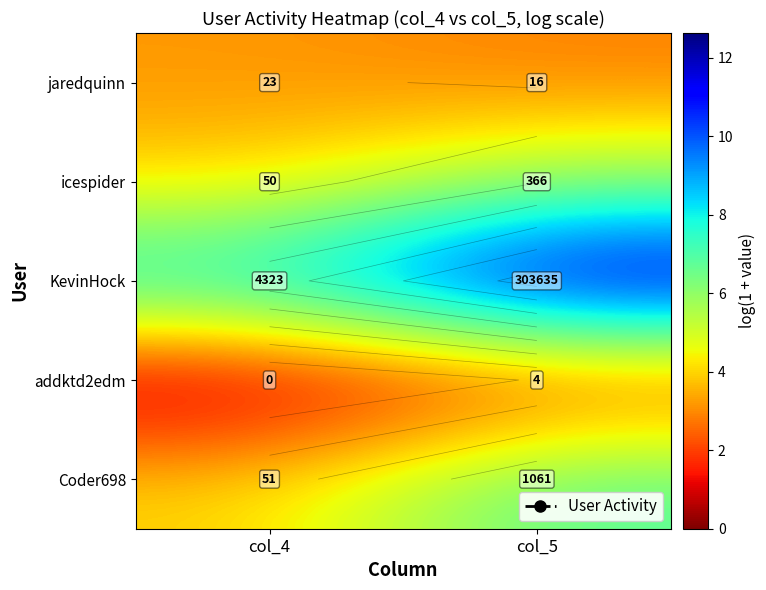

At which label does icespider first exceed 5?

col_5